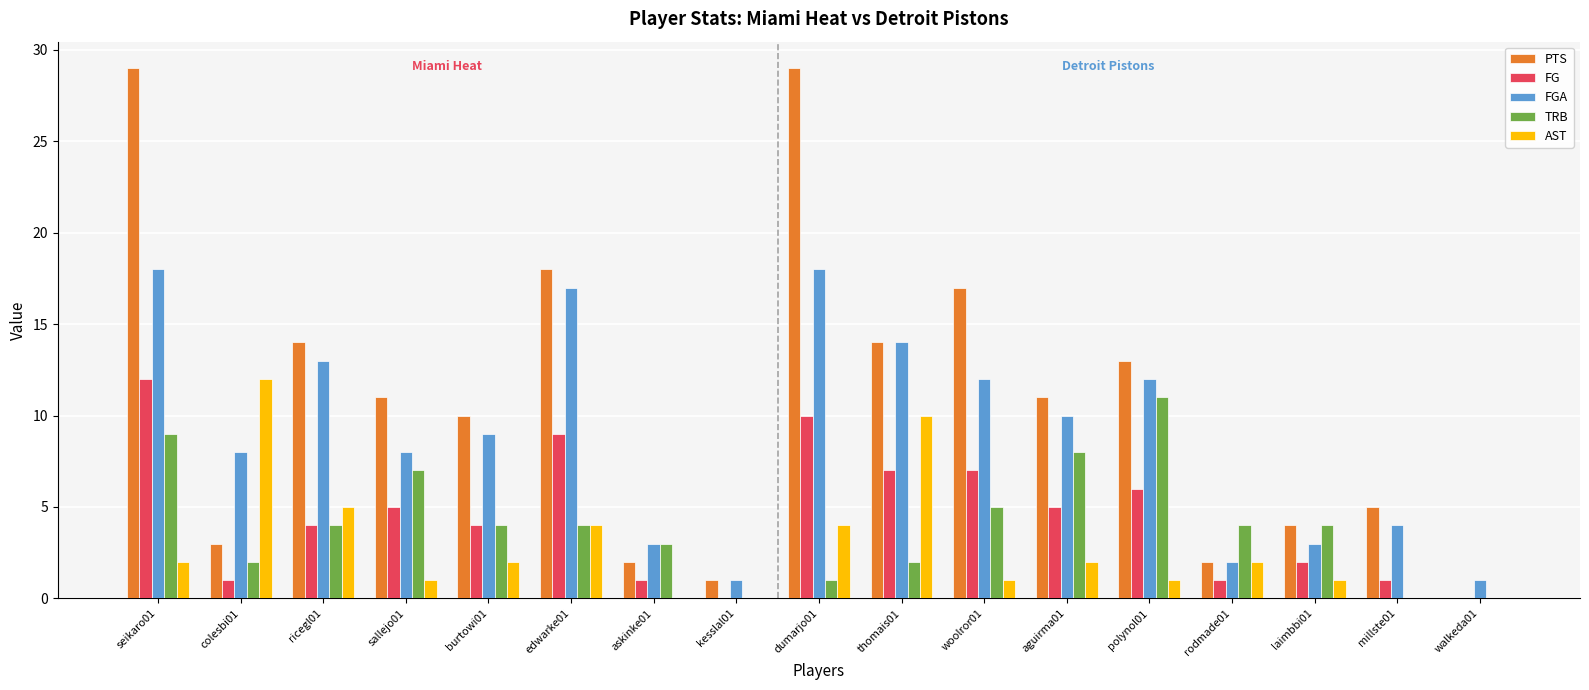

What is the sum of all FG values?

75